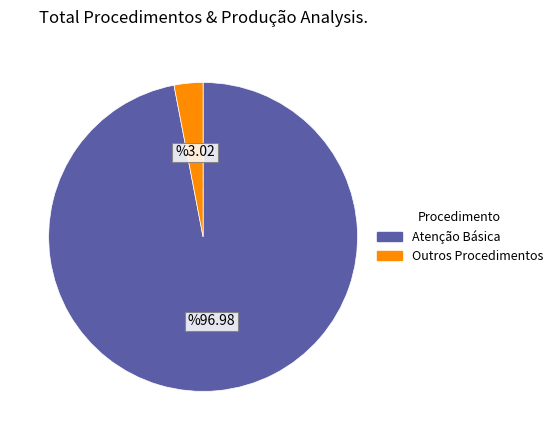

Is there any slice that represents more than half of the pie?

Yes